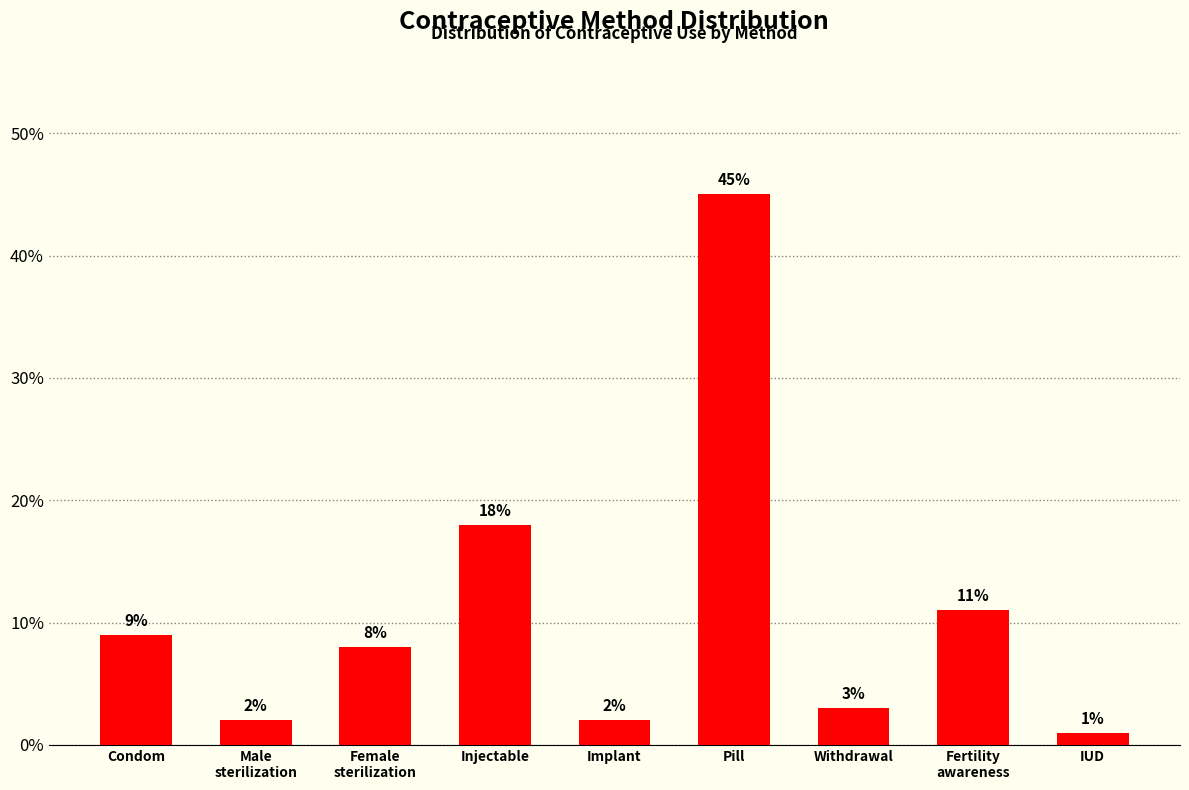

What is the difference between the maximum and minimum values?

0.4